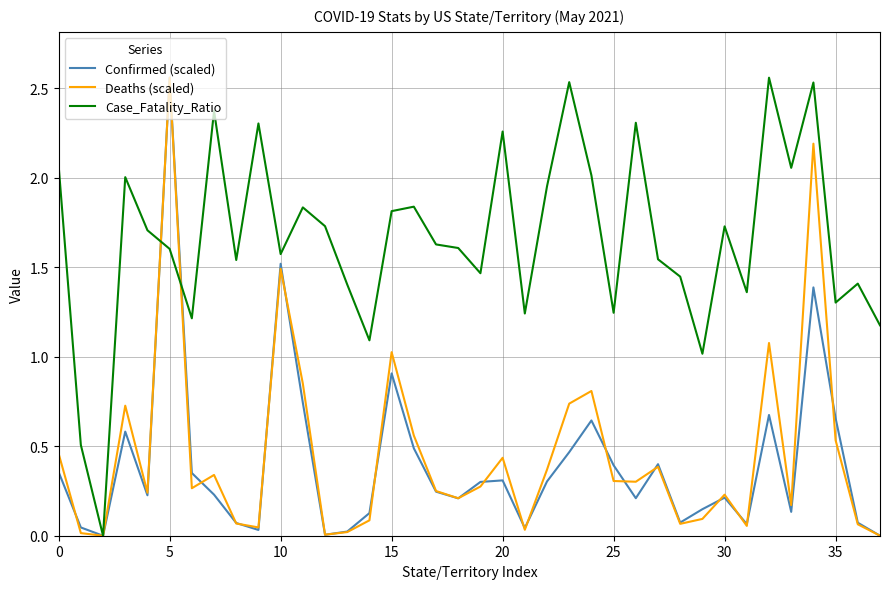

Which series has the largest total across all categories?

Case_Fatality_Ratio